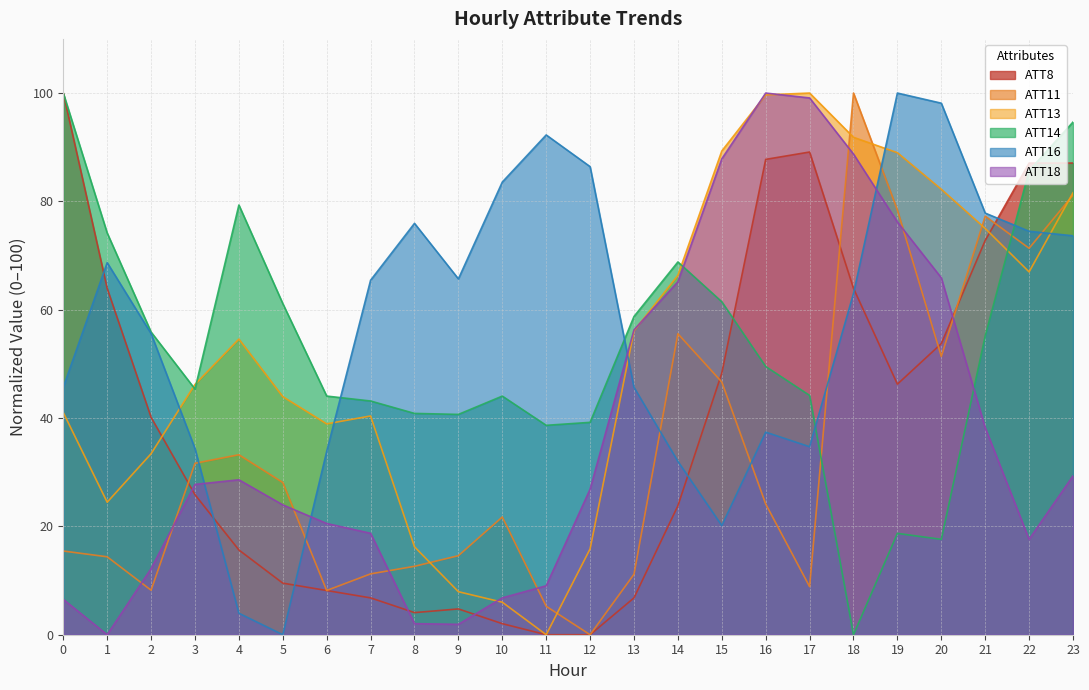

Does the chart display data point markers on the line(s)?

No